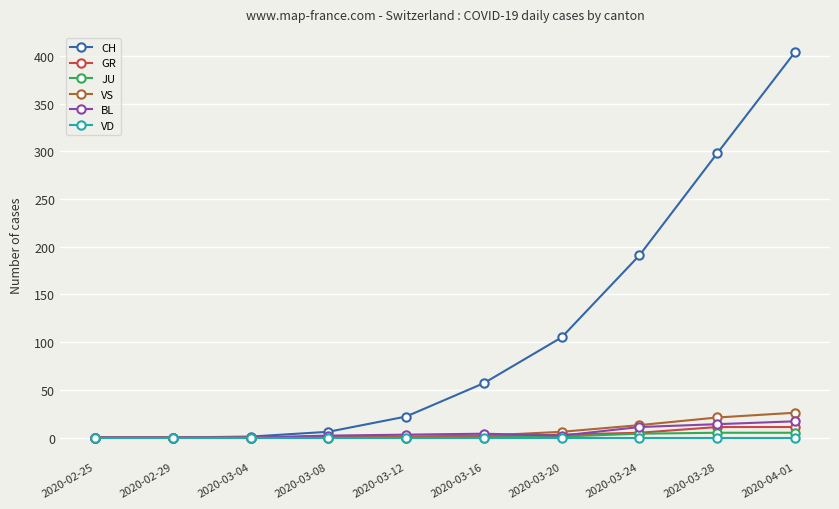

The value of GR at 2020-02-25 is 0. True or false?

True